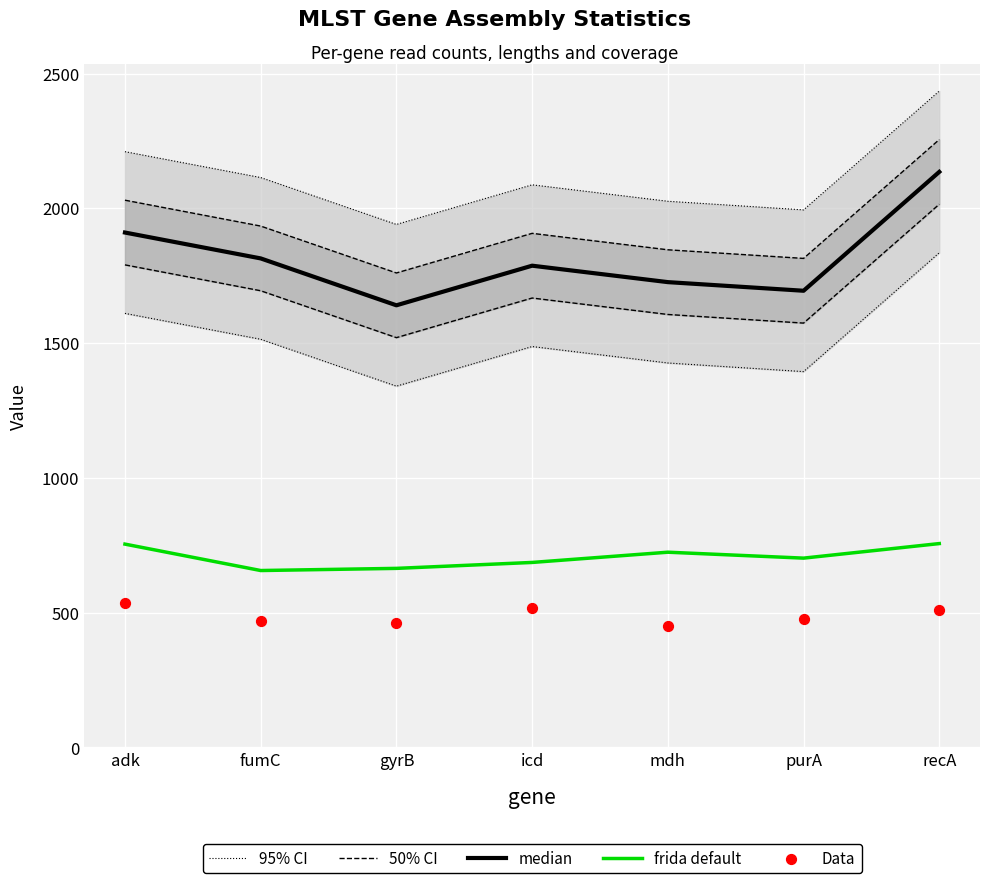

At how many categories does at least one series exceed 707?

7